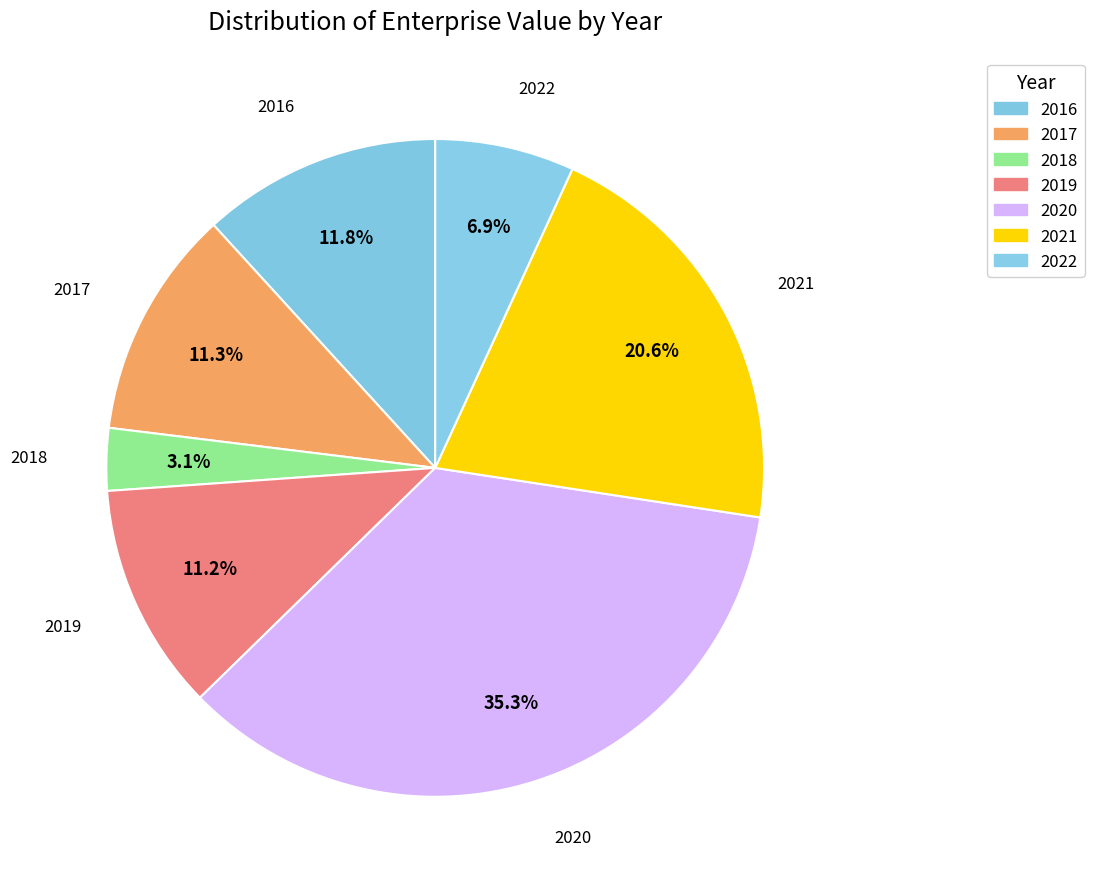

What percentage is the 2017 slice, to the nearest percent?

11%